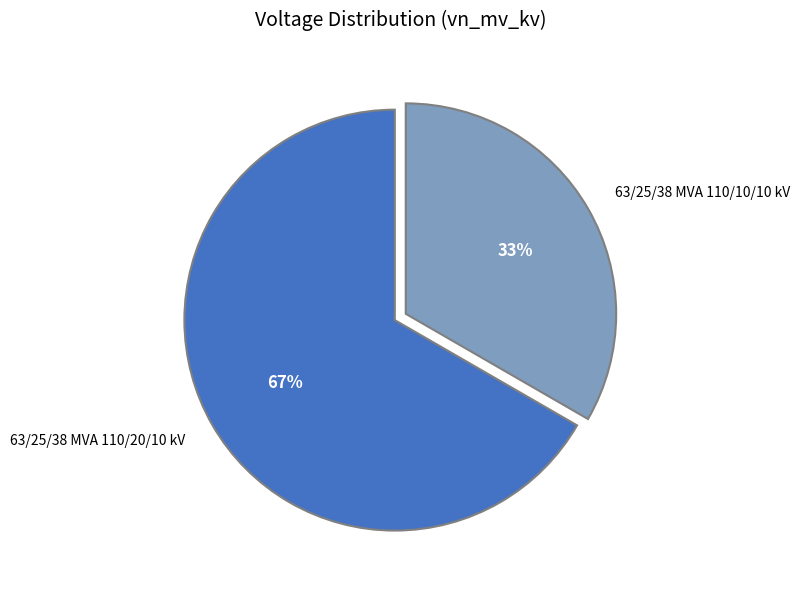

To the nearest percent, what portion does 63/25/38 MVA 110/20/10 kV represent?

67%